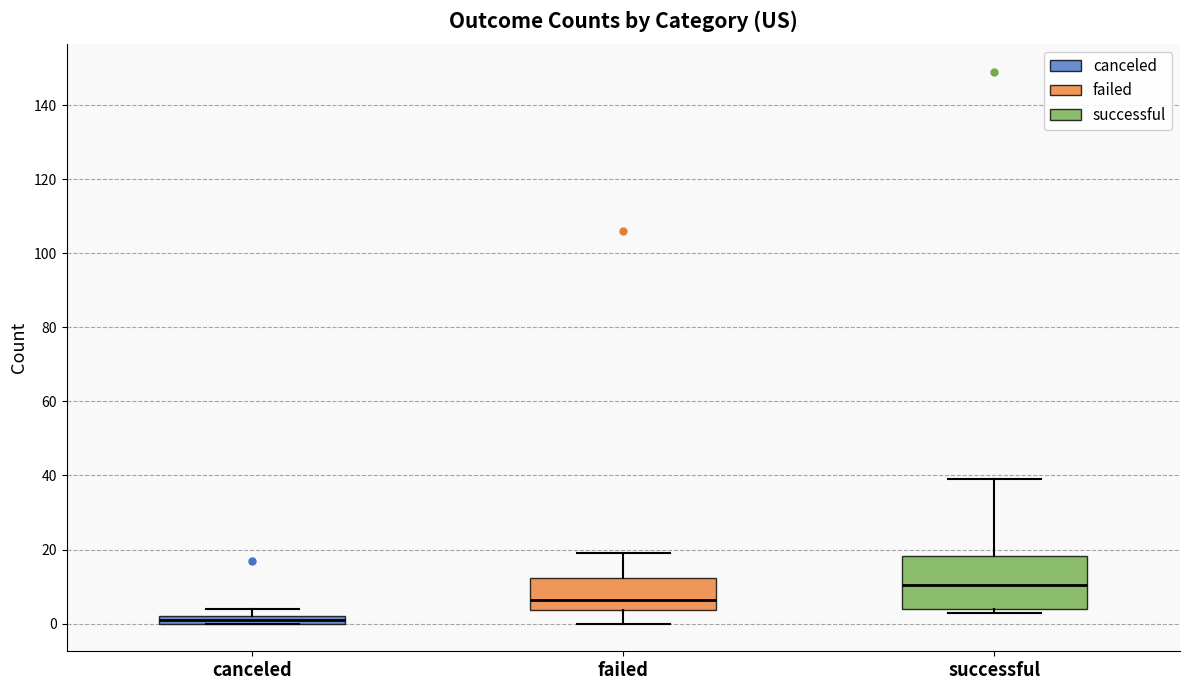

Where is the upper edge of the box for canceled on the y-axis? The values are not printed on the chart, so give them approximately, as read against the axis.

2